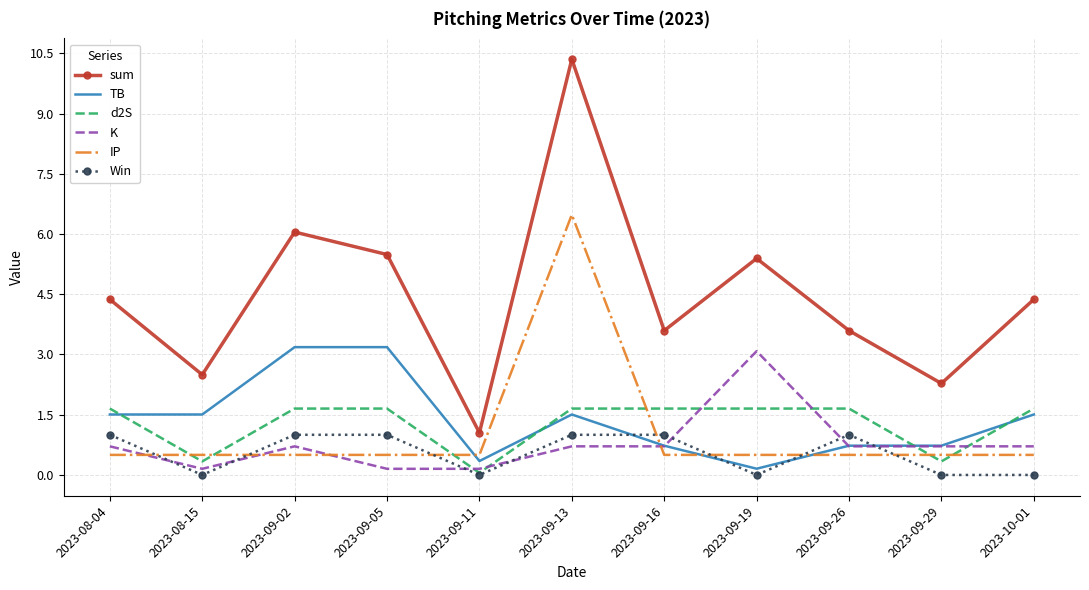

Reading left to right, extract all data points from this chart.

sum: 4.4	2.5	6.0	5.5	1.1	10.4	3.6	5.4	3.6	2.3	4.4
TB: 1.5	1.5	3.2	3.2	0.3	1.5	0.7	0.2	0.7	0.7	1.5
d2S: 1.7	0.3	1.7	1.7	0.1	1.7	1.7	1.7	1.7	0.3	1.7
K: 0.7	0.2	0.7	0.2	0.2	0.7	0.7	3.1	0.7	0.7	0.7
IP: 0.5	0.5	0.5	0.5	0.5	6.5	0.5	0.5	0.5	0.5	0.5
Win: 1.0	0.0	1.0	1.0	0.0	1.0	1.0	0.0	1.0	0.0	0.0